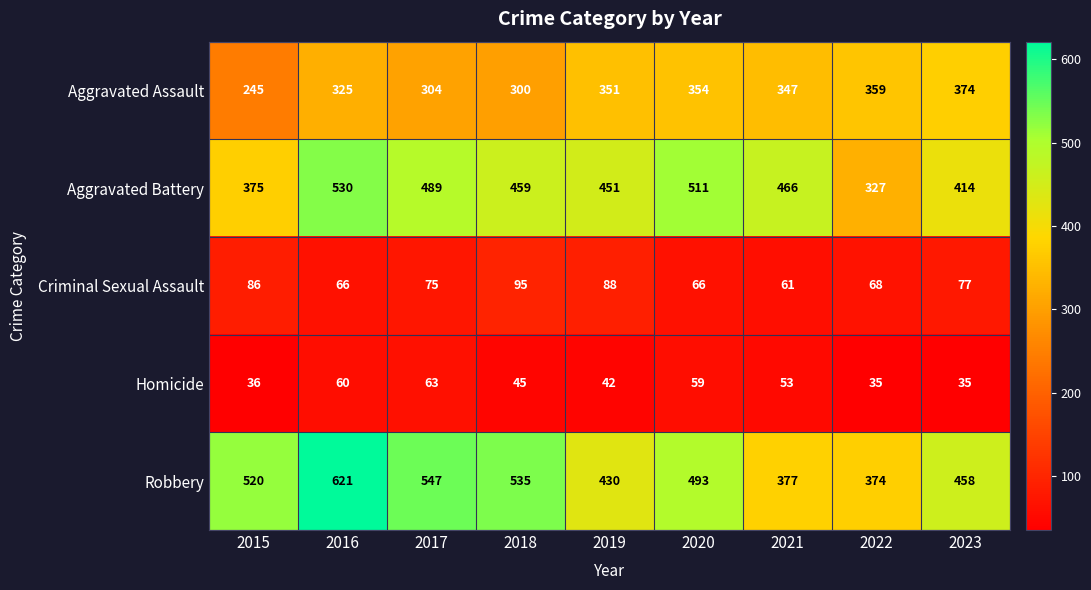

How many data points in Criminal Sexual Assault are less than 75?

4